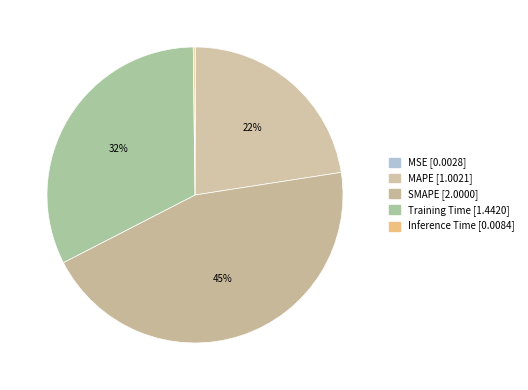

To the nearest percent, what is the average slice percentage?

20%